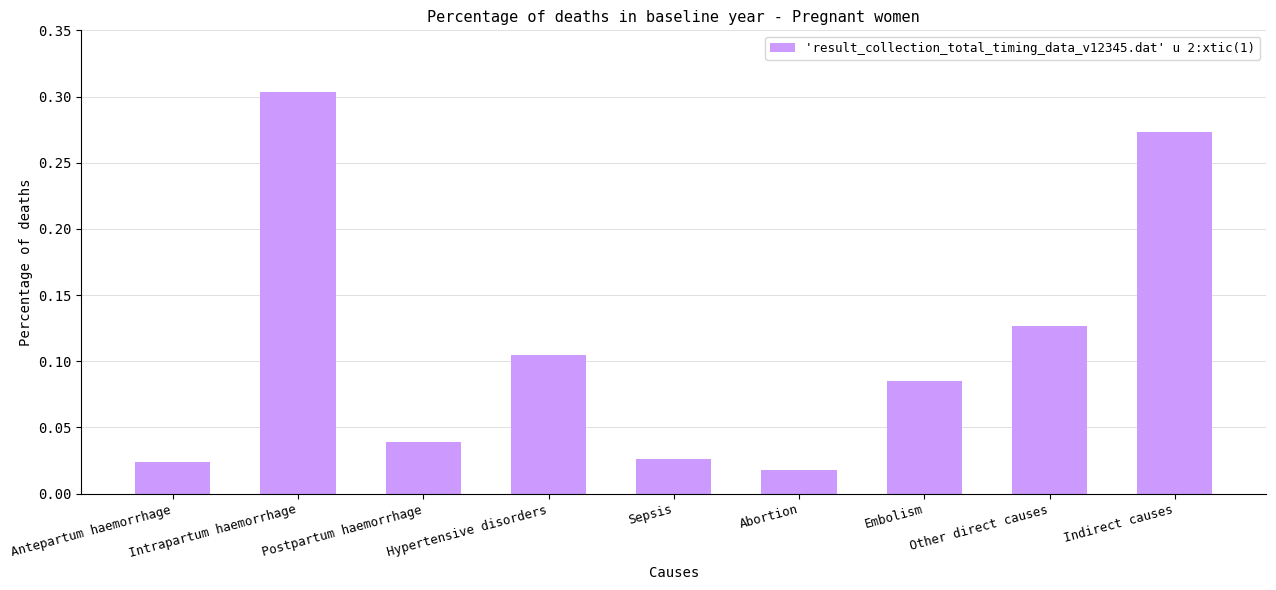

What is the sum of all values?

1.0